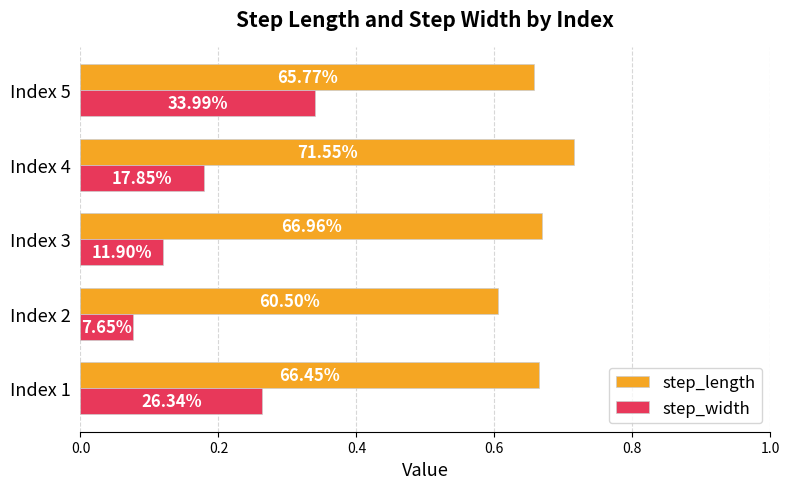

What are all the series names shown in the legend?

step_length, step_width